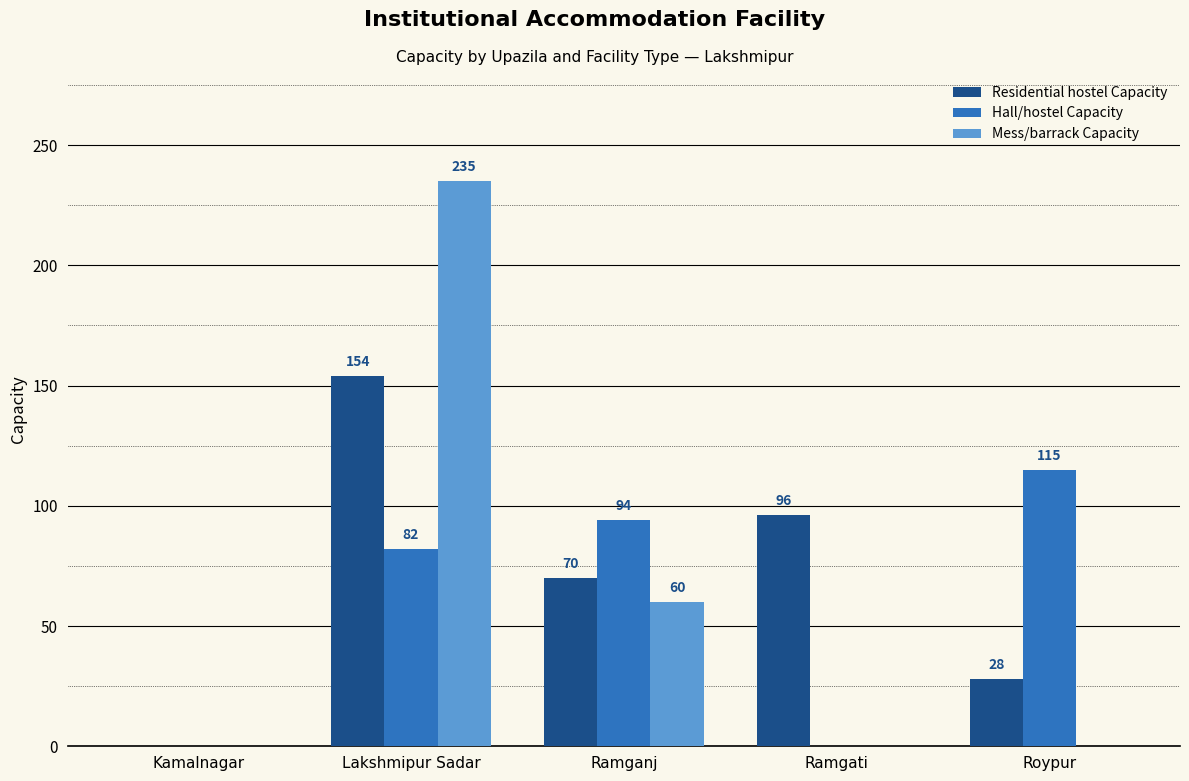

Which series has the largest total across all categories?

Residential hostel Capacity